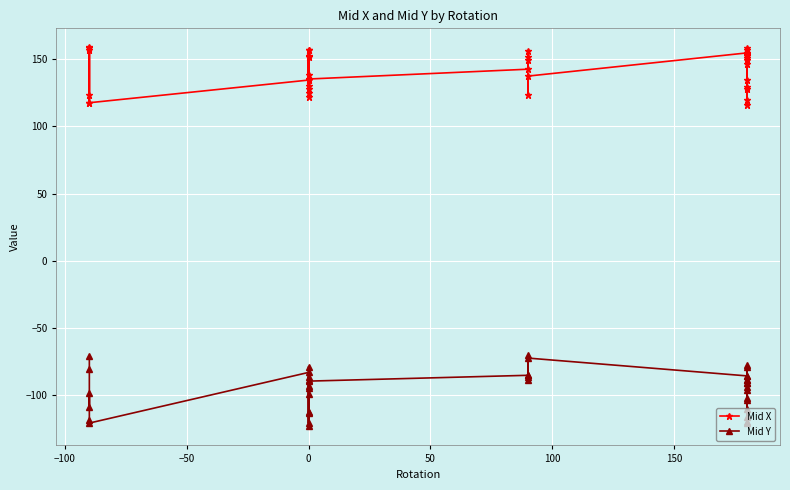

Rank the series at 0 from highest to lowest value.

Mid X, Mid Y